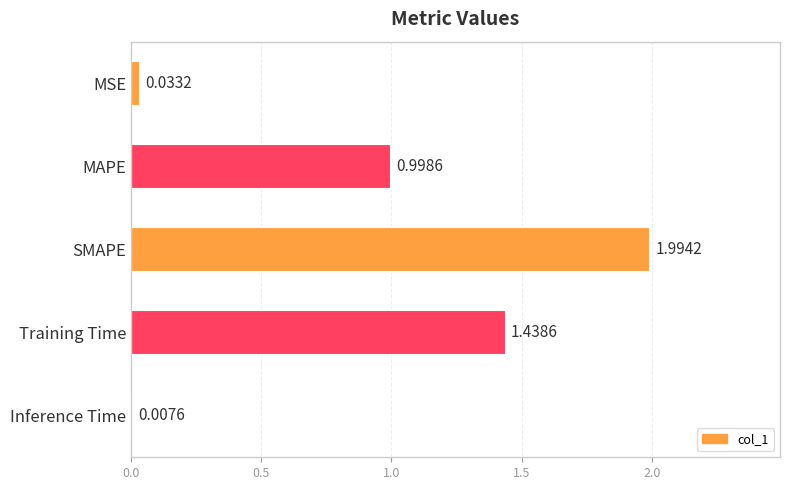

List the labels in order of value, smallest first.

Inference Time, MSE, MAPE, Training Time, SMAPE